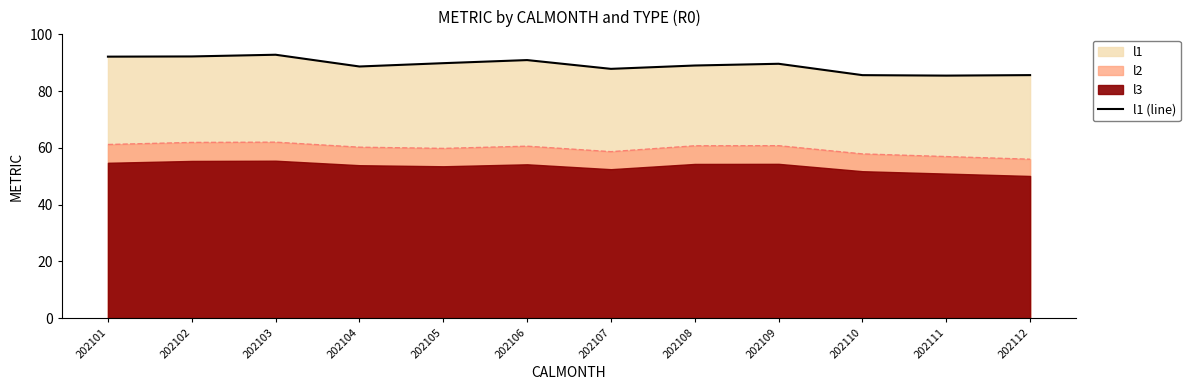

How many values are below 89?

5